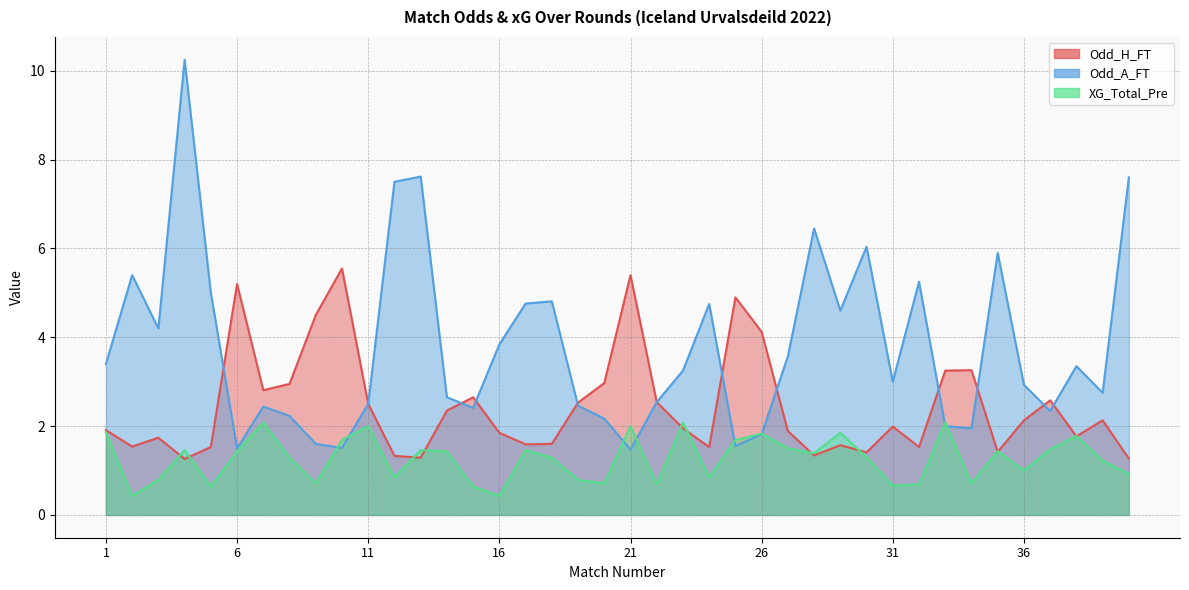

Rank the categories by Odd_H_FT value from lowest to highest.

4, 40, 13, 12, 28, 30, 35, 5, 24, 32, 2, 29, 17, 18, 3, 38, 16, 27, 1, 23, 31, 36, 39, 14, 11, 19, 22, 37, 15, 7, 8, 20, 33, 34, 26, 9, 25, 6, 21, 10